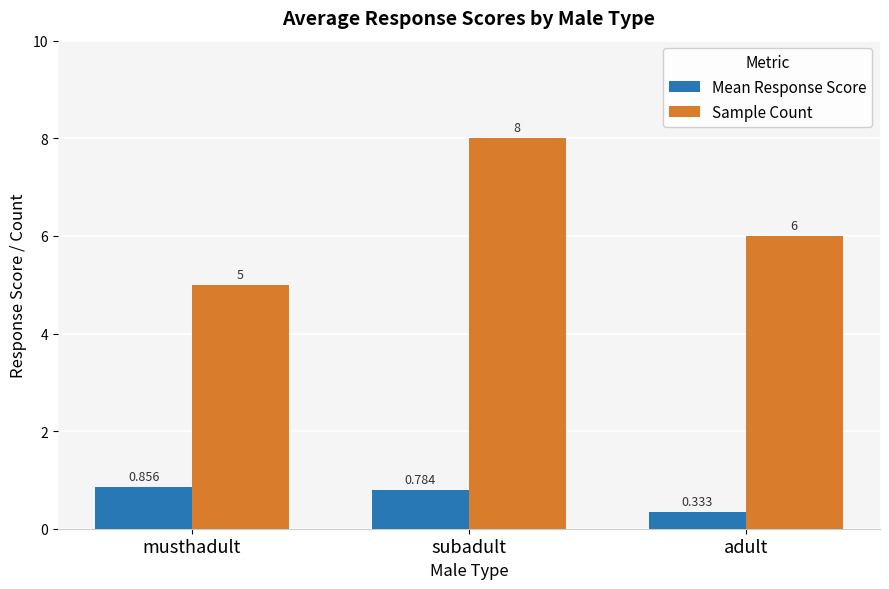

Which series has the largest total across all categories?

Sample Count